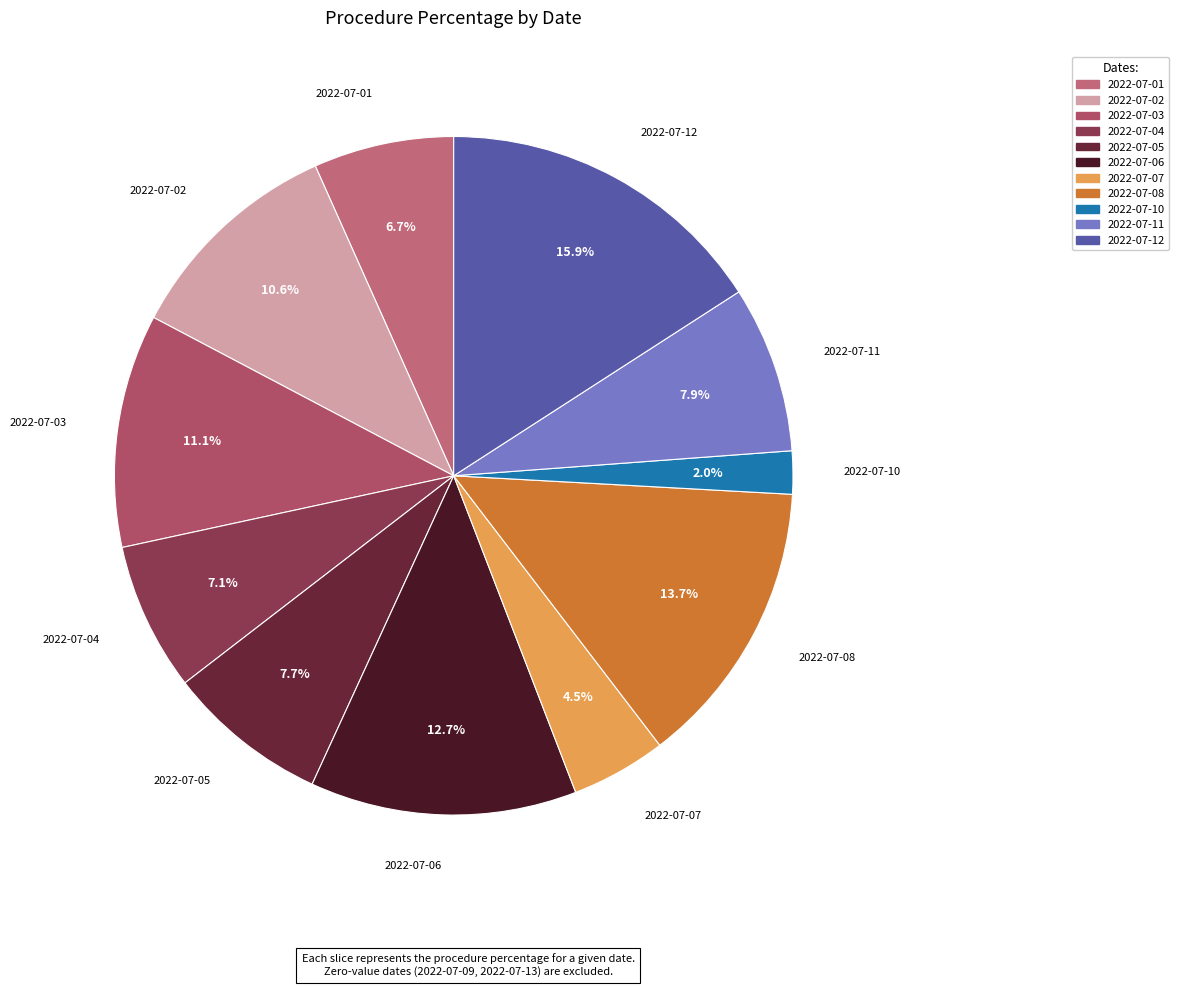

How many segments does this pie chart have?

11